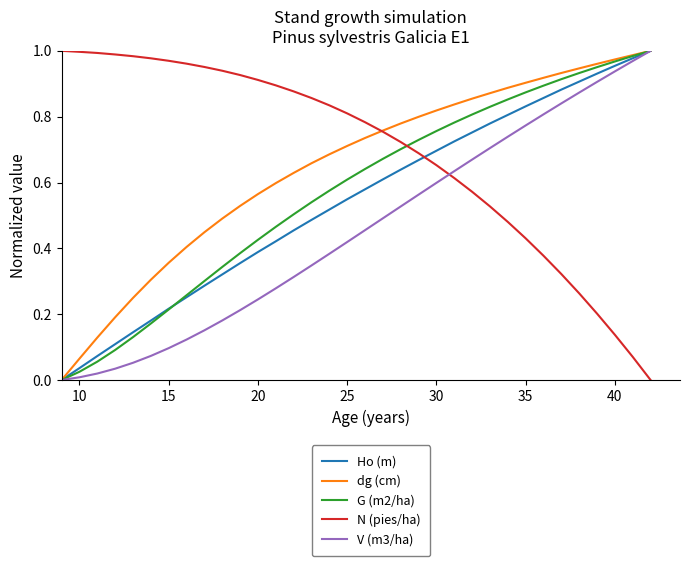

How many times do N (pies/ha) and G (m2/ha) cross each other?

1